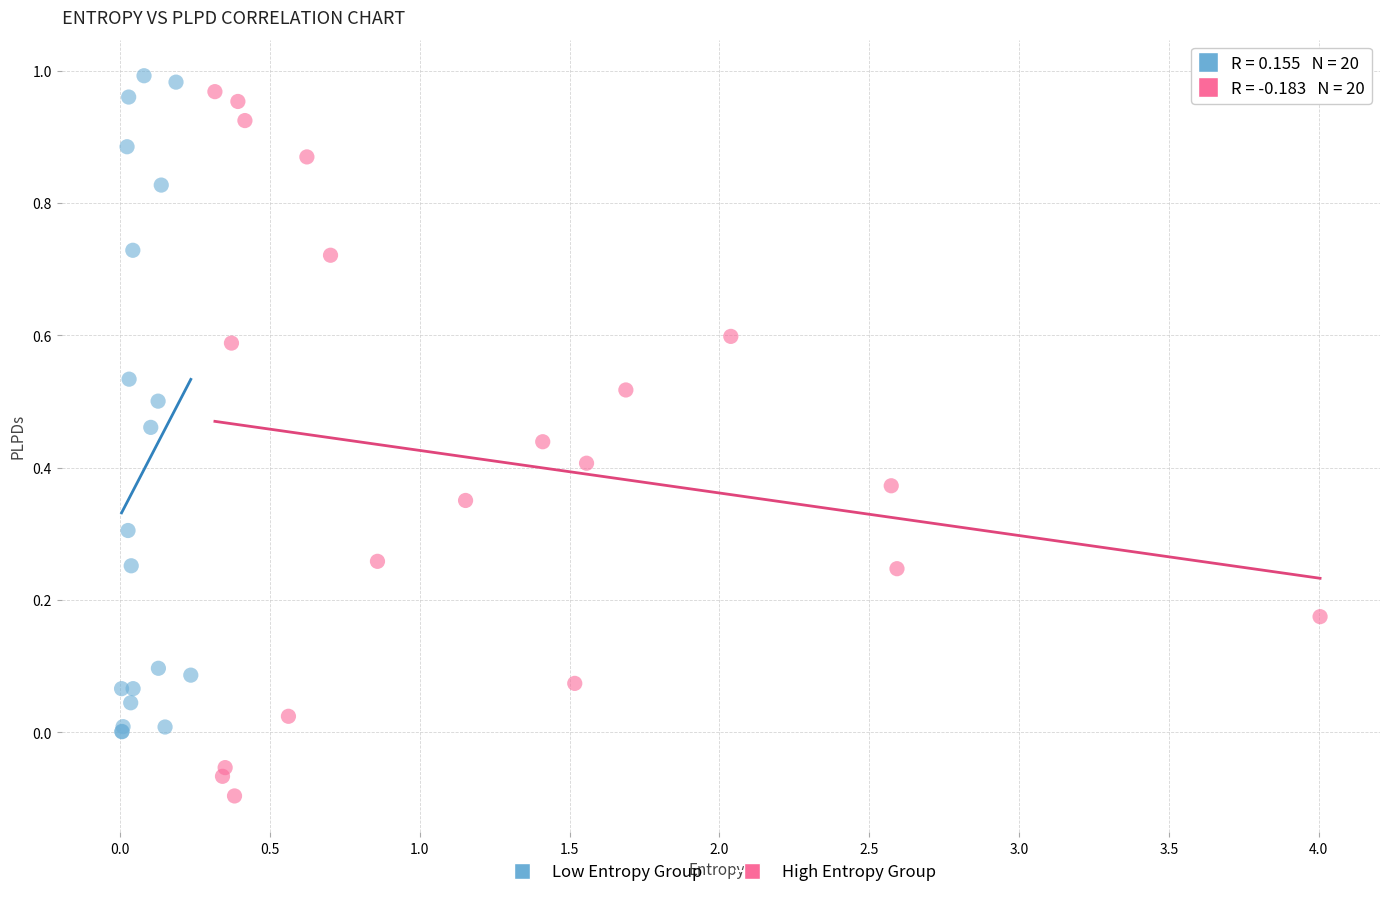

What are all the series names shown in the legend?

Low Entropy Group, High Entropy Group